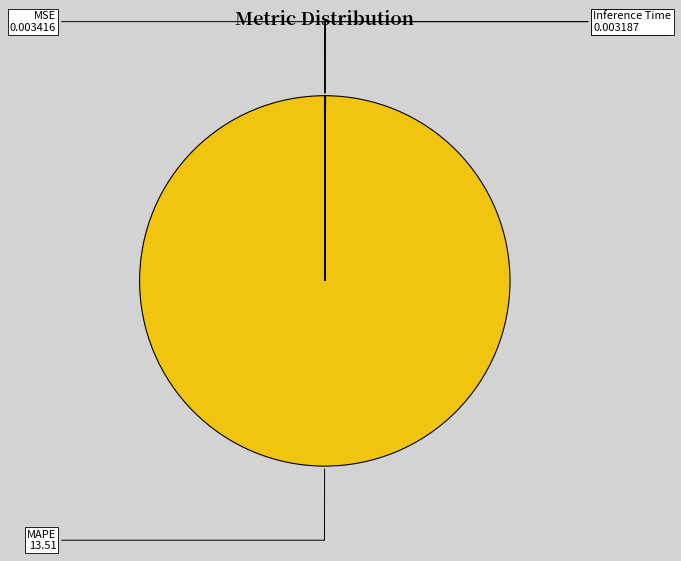

Does MAPE account for over 50% of the chart?

Yes